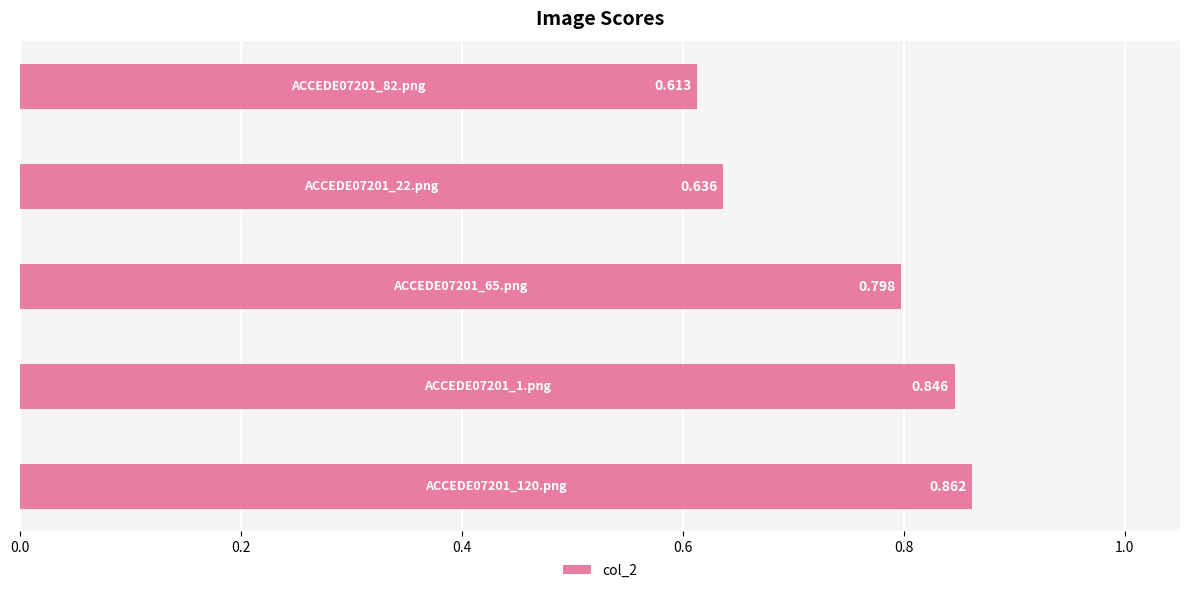

What is the difference between the maximum and minimum values?

0.2